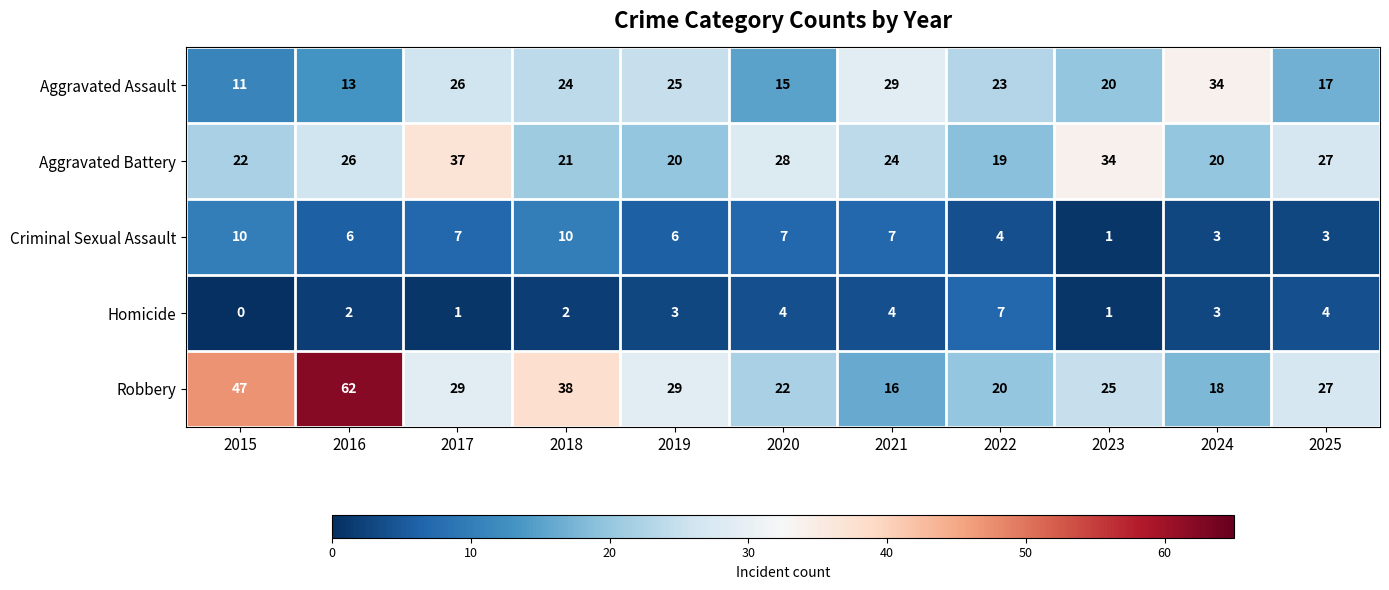

Between 2015 and 2018, which series saw the biggest shift?

Aggravated Assault